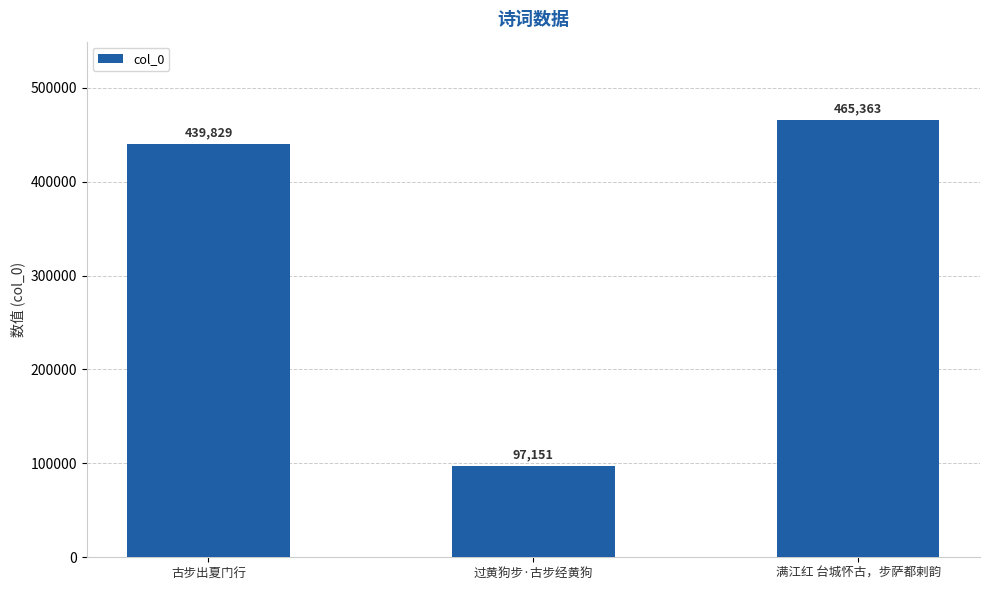

What is the minimum value shown in the chart?

97151